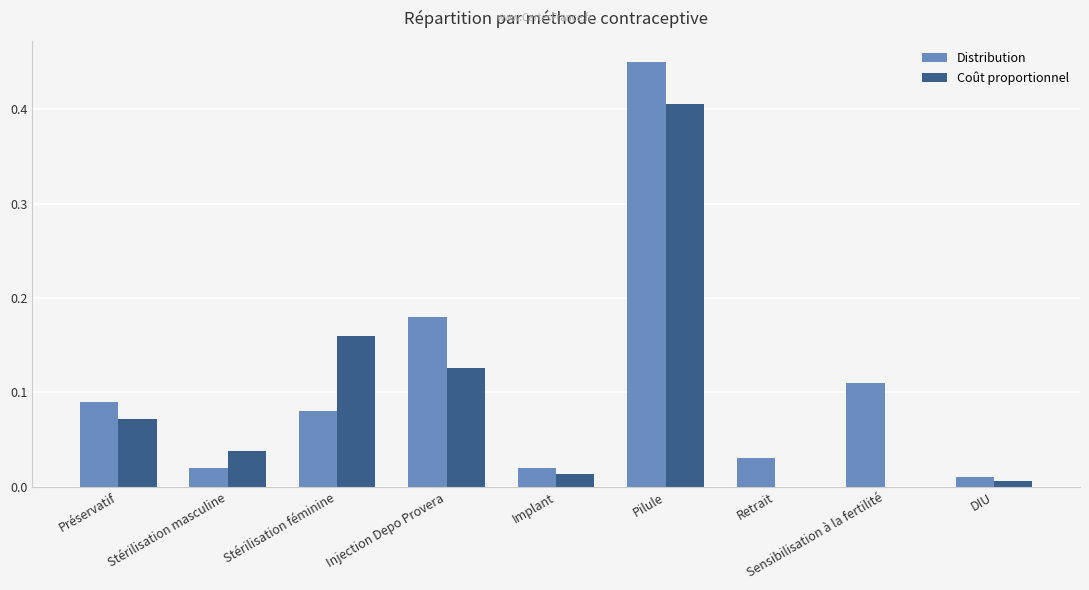

At which label does Distribution reach its peak?

Pilule